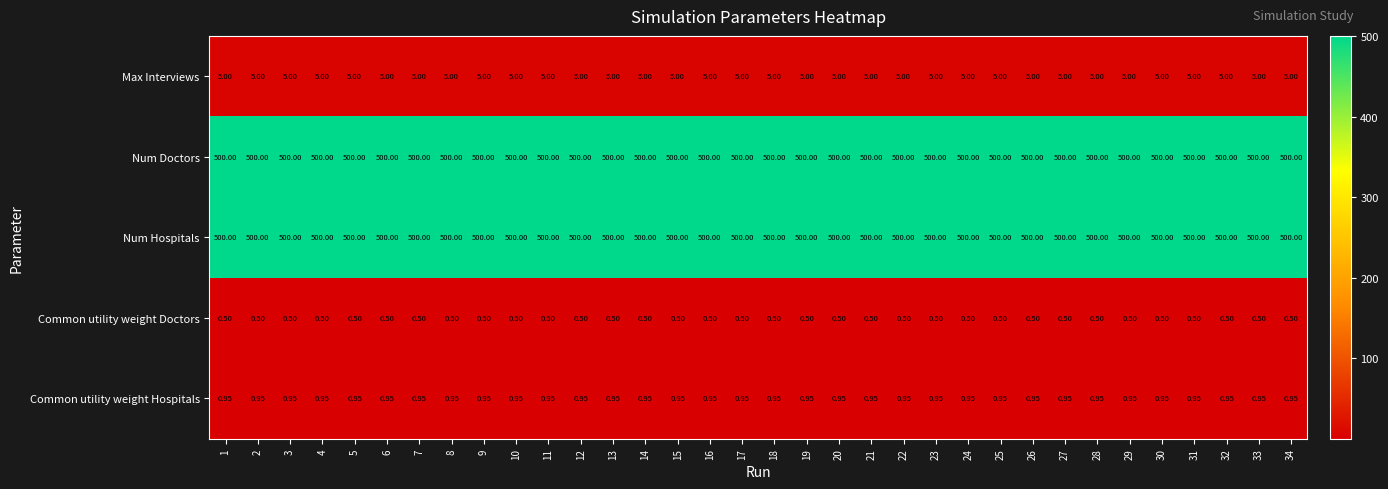

Is the value of Common utility weight Doctors at 13 greater than the value of Max Interviews at 30?

No